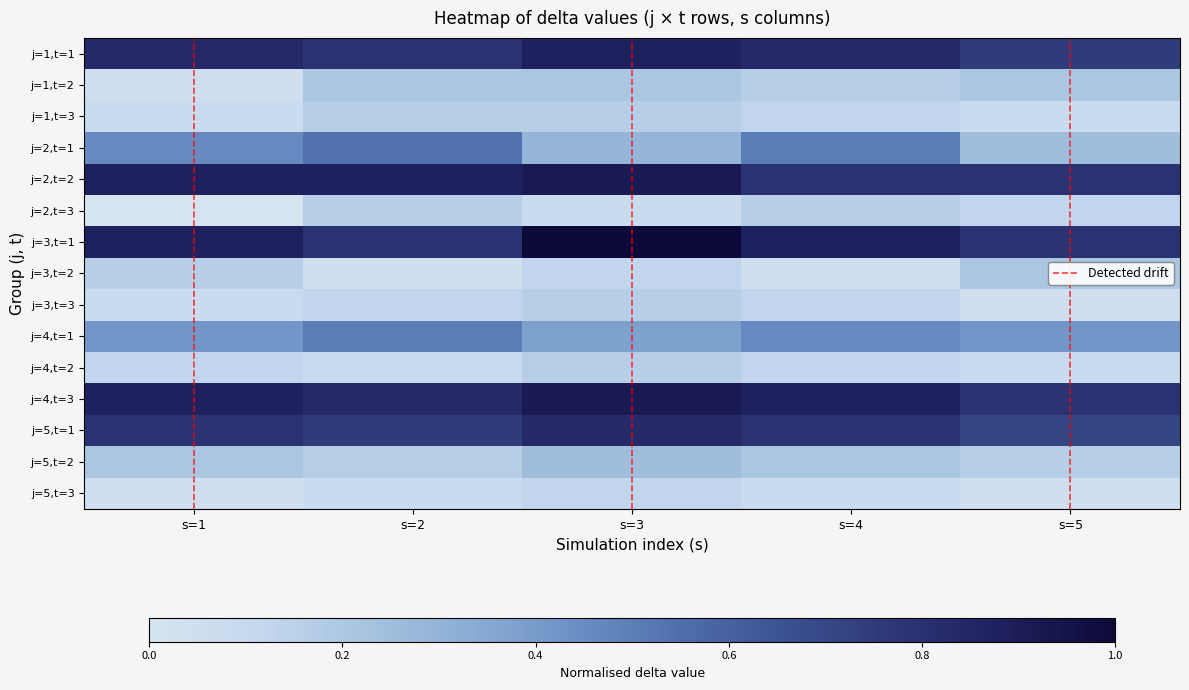

What is the lowest value of the j=5,t=1 series?

0.7